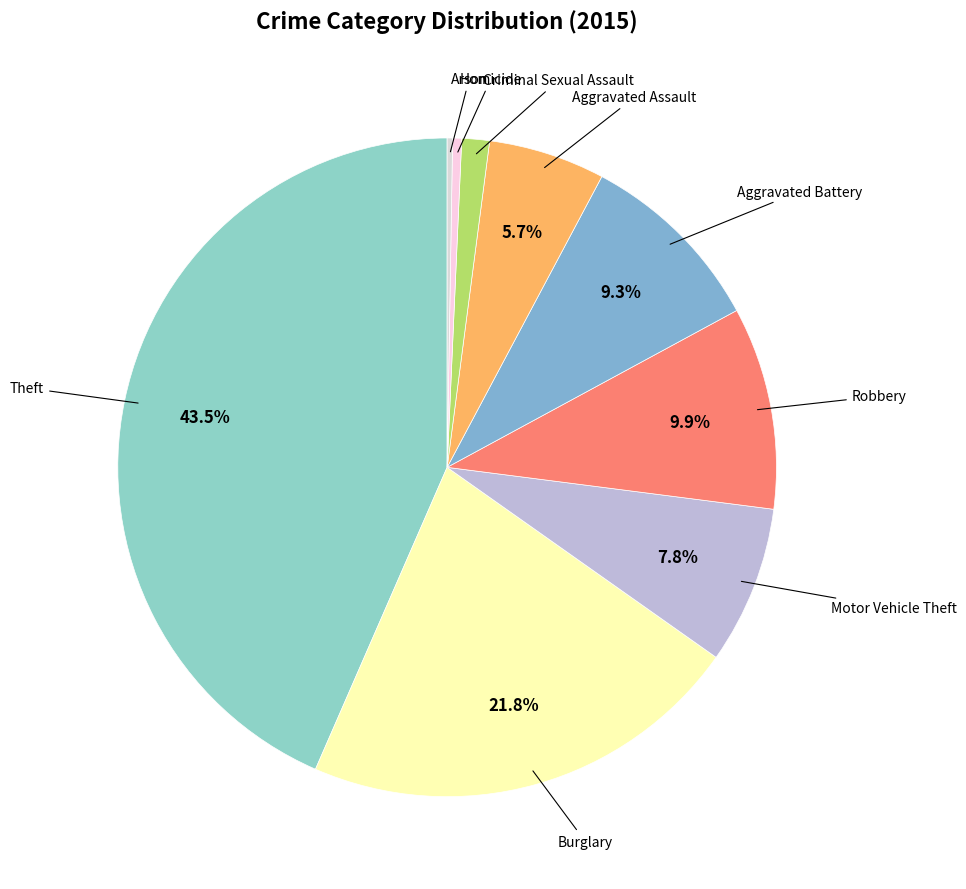

Which category has the smallest portion of the pie?

Arson